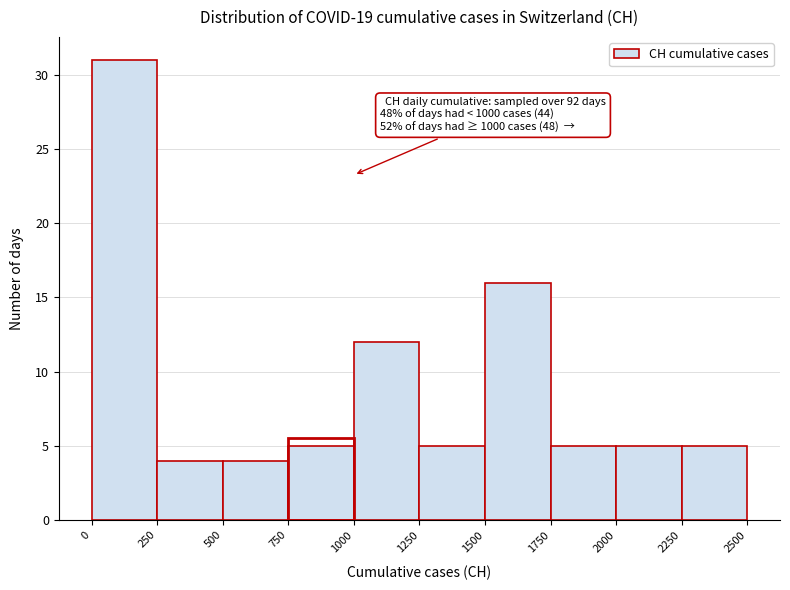

Which range on the x-axis has the tallest bar?

0 to 250